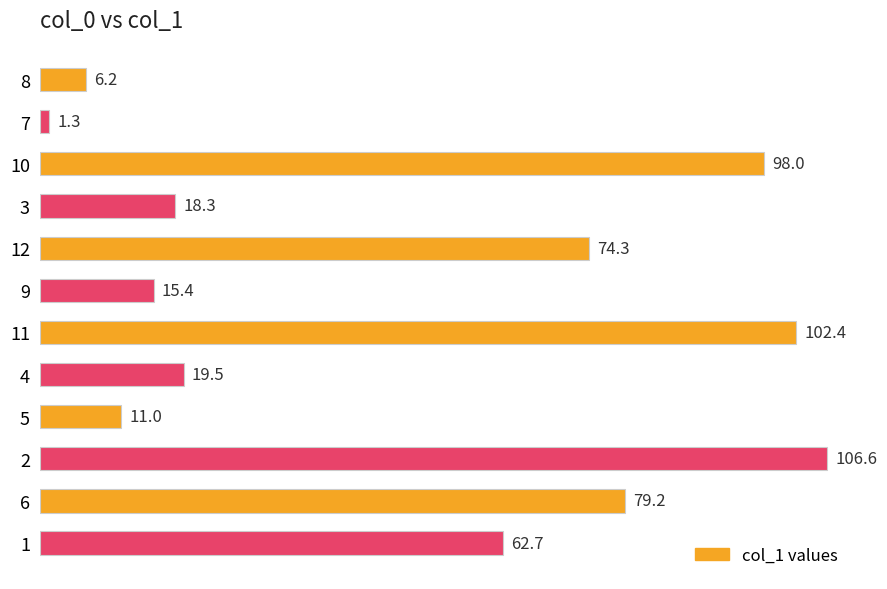

Which has a higher value, 4 or 1?

1